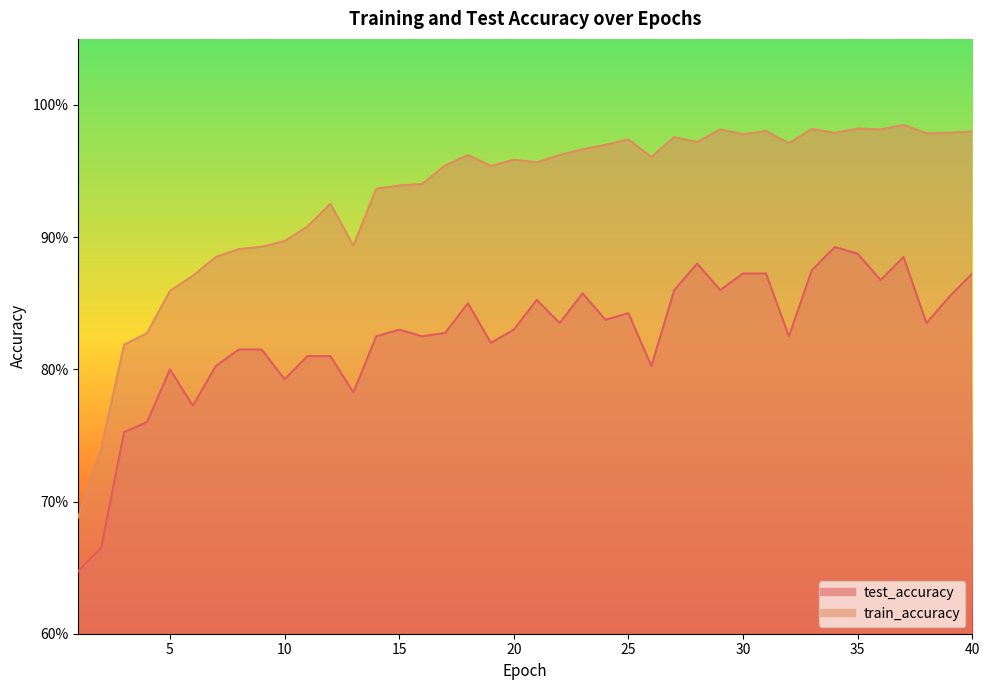

How many lines are shown in the chart?

2